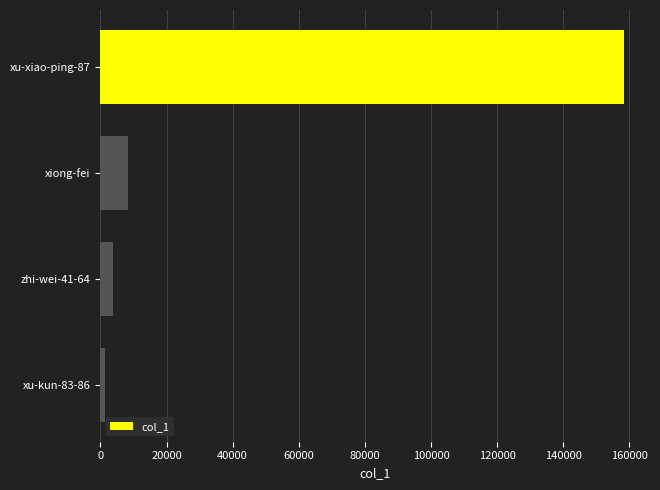

What is the sum of all values?

171644